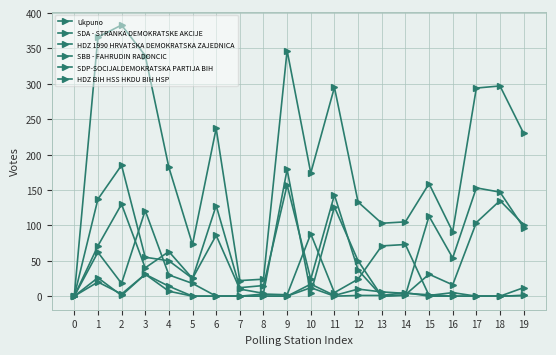

How many values in the SDA - STRANKA DEMOKRATSKE AKCIJE series are below 12?

10